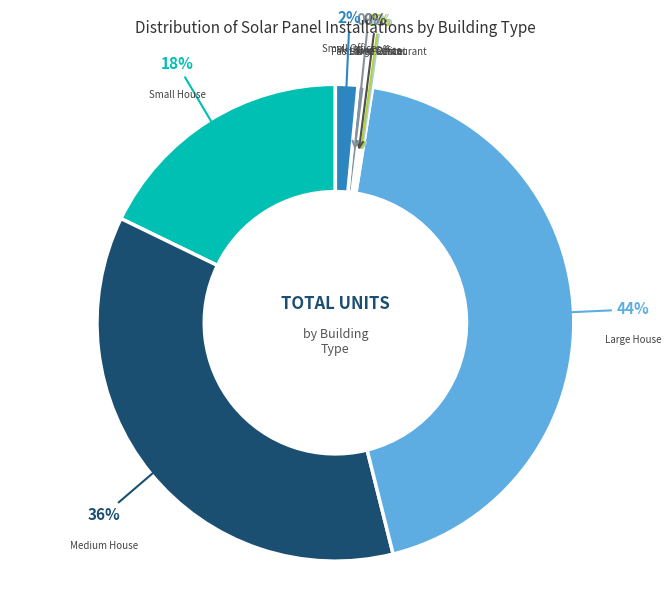

Approximately how many times larger is the value at Large House compared to Medium Office?

87.6